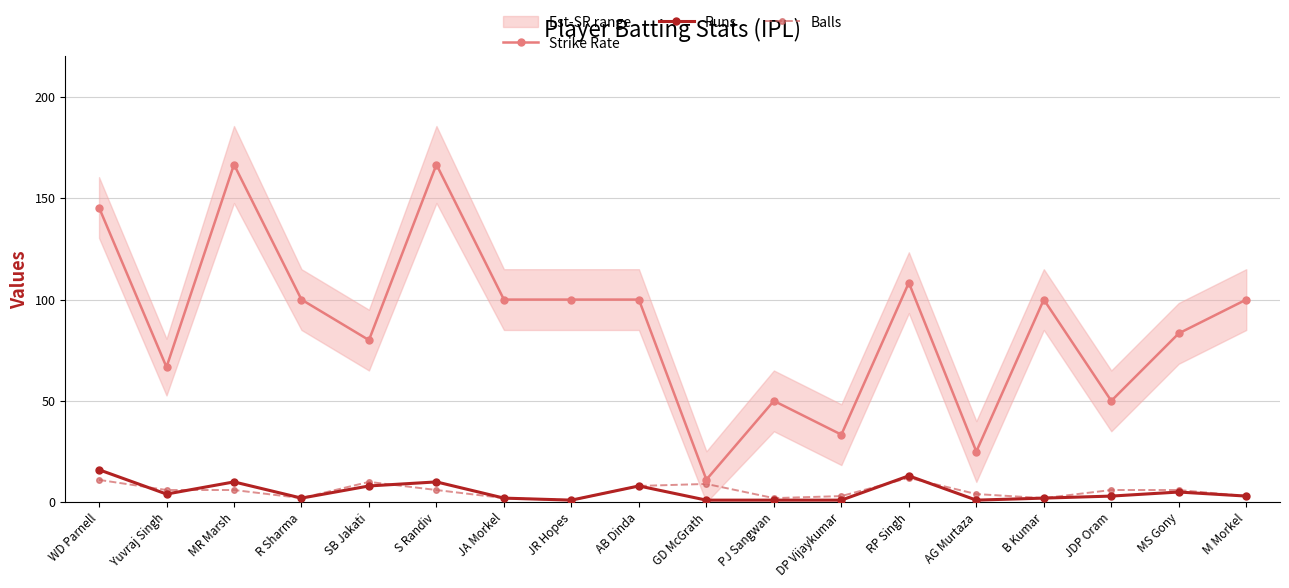

What is the total value across all series at DP Vijaykumar?

37.3